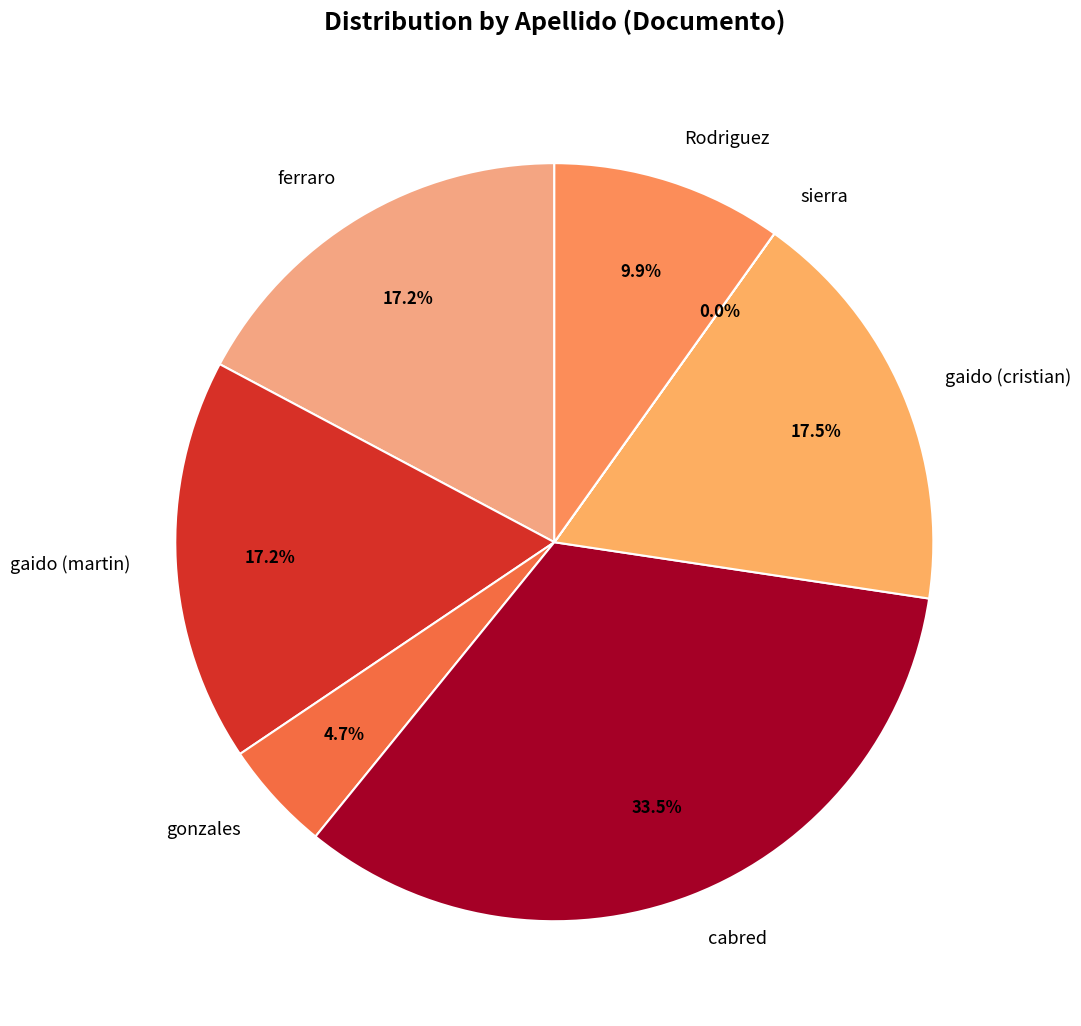

What is the largest slice in the pie chart?

cabred